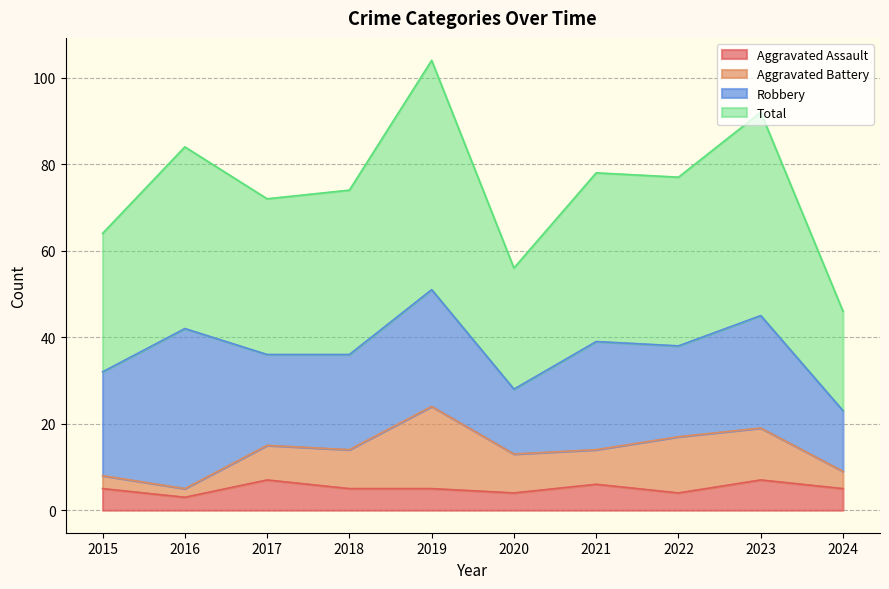

Where is the first local minimum for Total?

2017